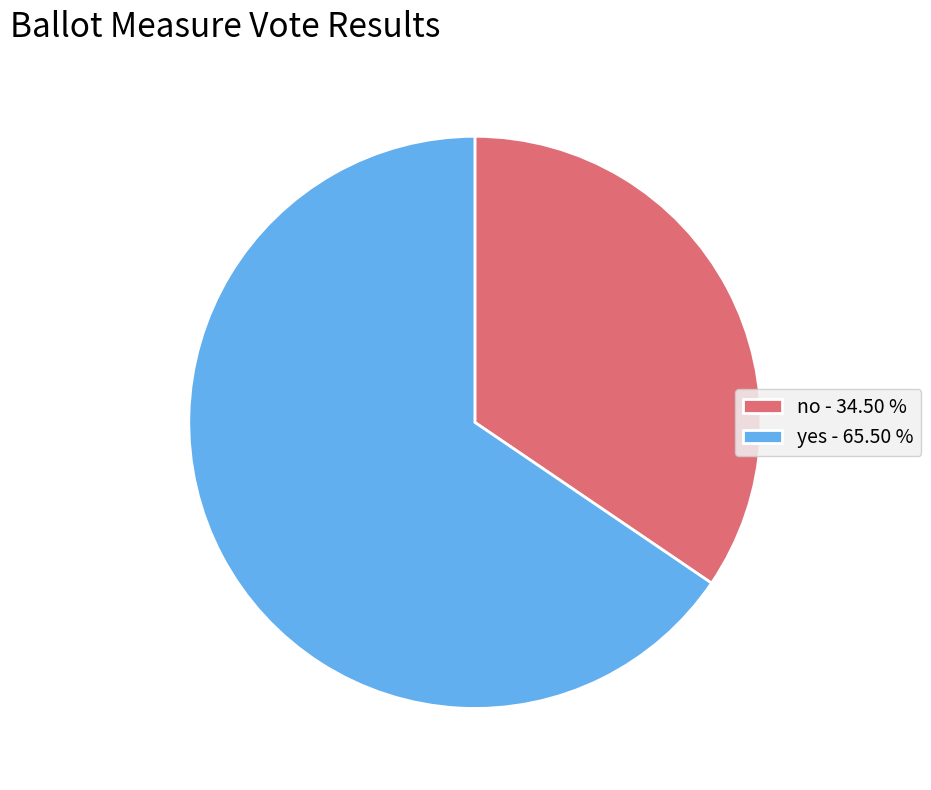

True or false: no accounts for 34% of the total.

True